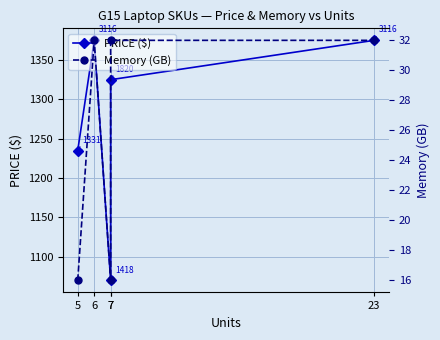

Reading left to right, extract all data points from this chart.

PRICE ($): 1235	1375	1070	1325	1375
Memory (GB): 16	32	16	32	32